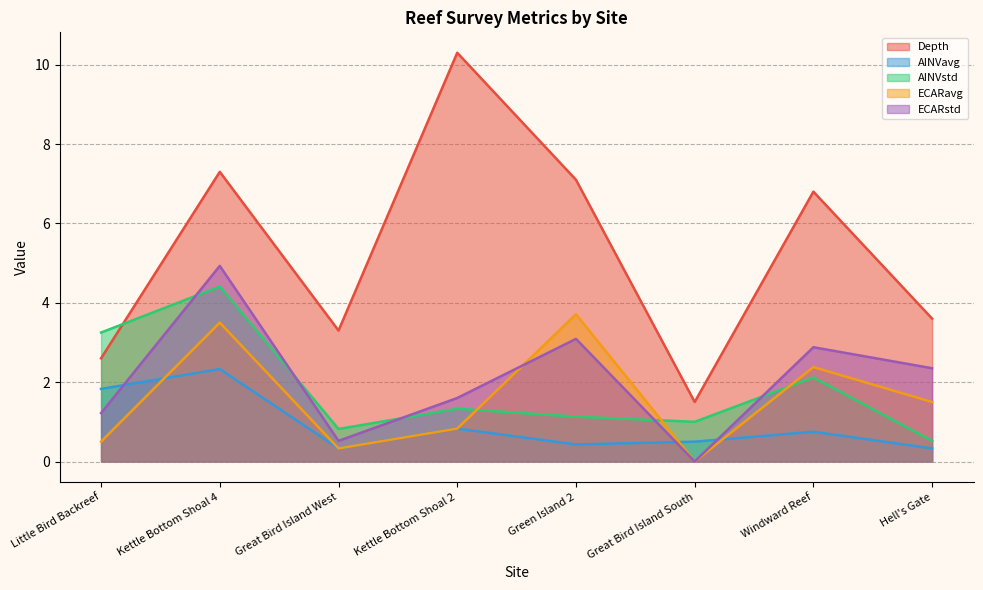

Where is the first local minimum for AINVavg?

Great Bird Island West